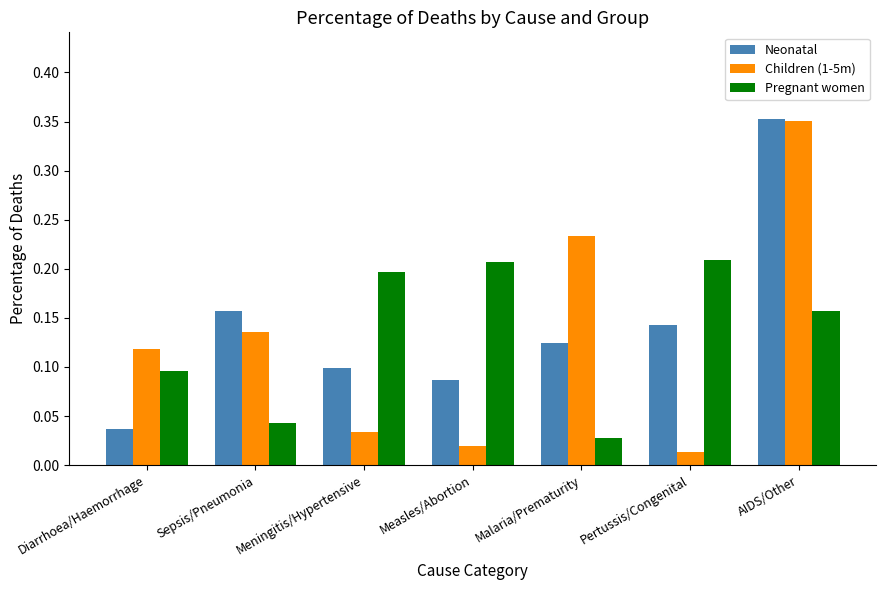

What is the sum of all Neonatal values?

1.0